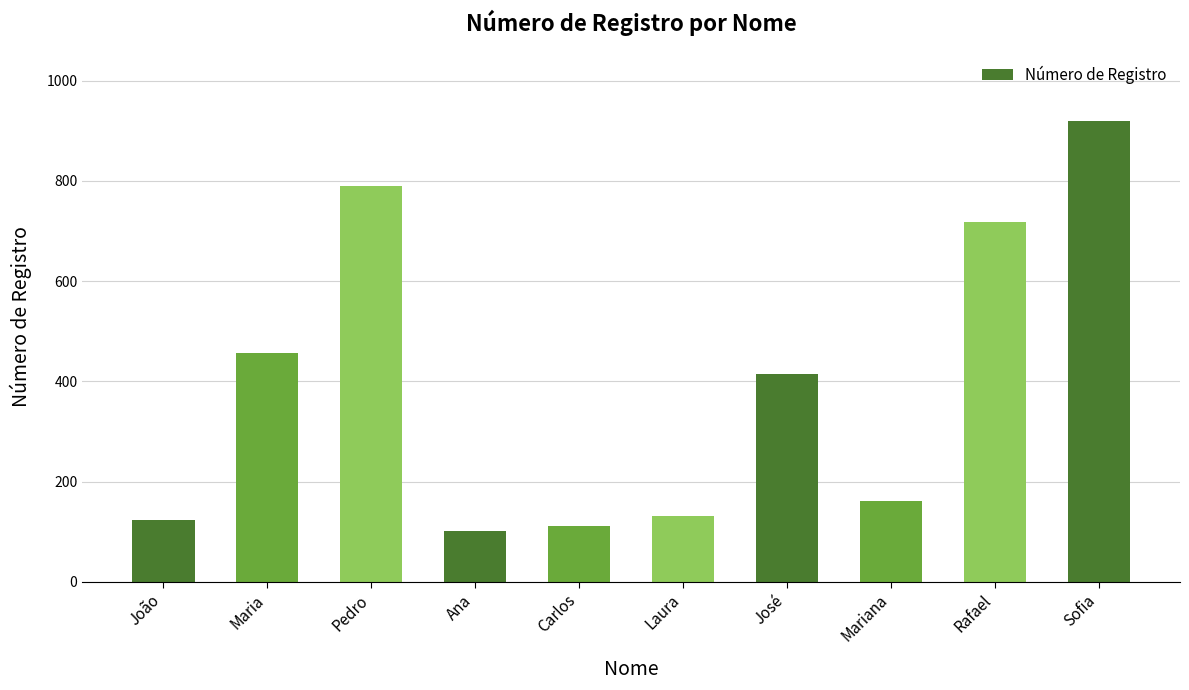

Which category has the highest value across all series?

Sofia